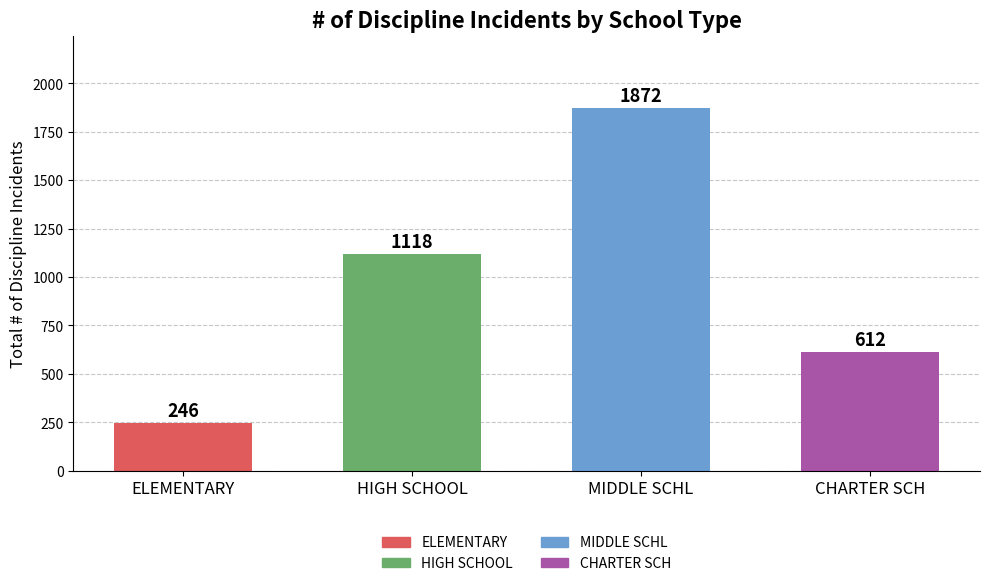

What is the difference between the maximum and second lowest values?

1260